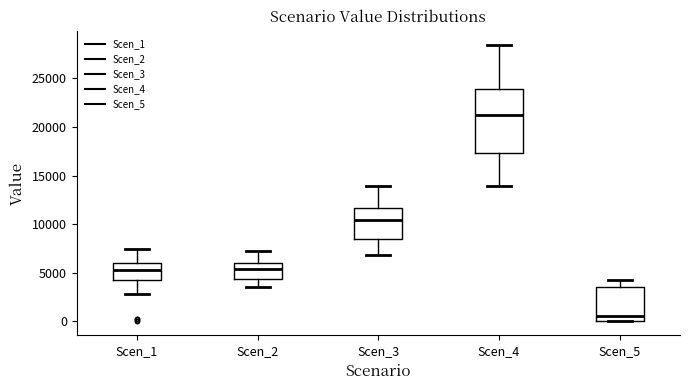

Reading left to right, read every box against the y-axis: the position of its median line, the range the box covers, and the ends of its whiskers. The values are not printed on the chart, so give them approximately, as read against the axis.

Scen_1: median 5500, box 4500 to 6000, whiskers 3000 to 7500
Scen_2: median 5500, box 4500 to 6000, whiskers 3500 to 7000
Scen_3: median 10500, box 8500 to 11500, whiskers 7000 to 14000
Scen_4: median 21000, box 17500 to 24000, whiskers 14000 to 28500
Scen_5: median 500, box 0 to 3500, whiskers 0 to 4500